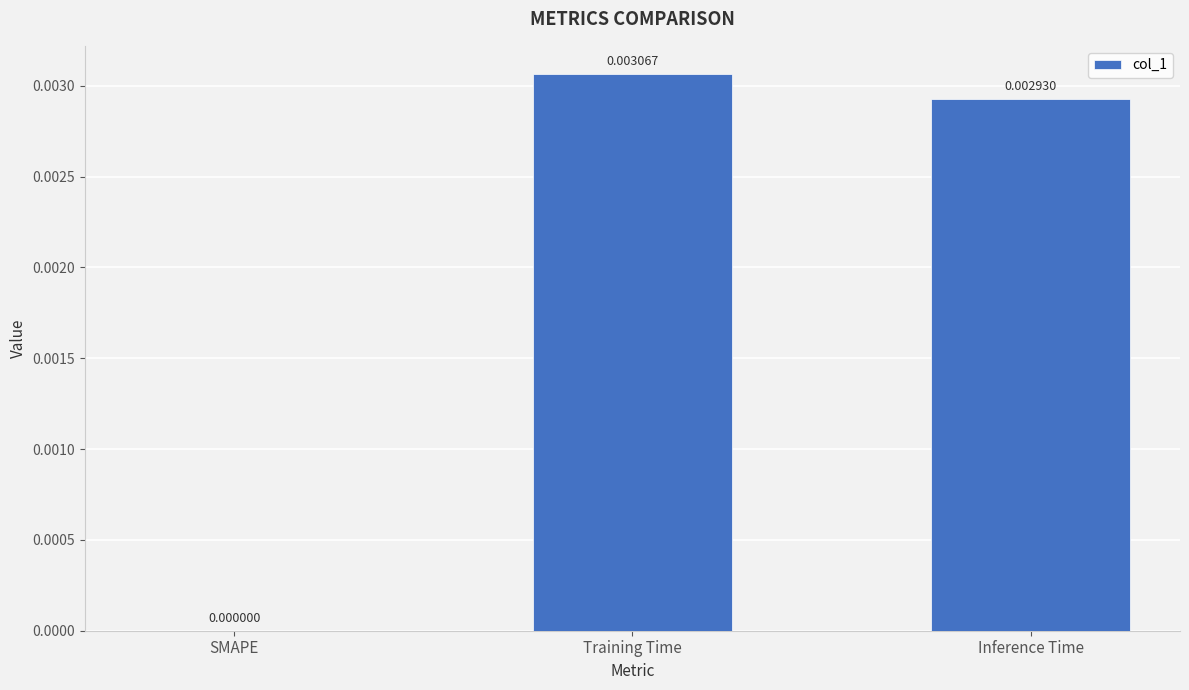

Are the bars horizontal?

No